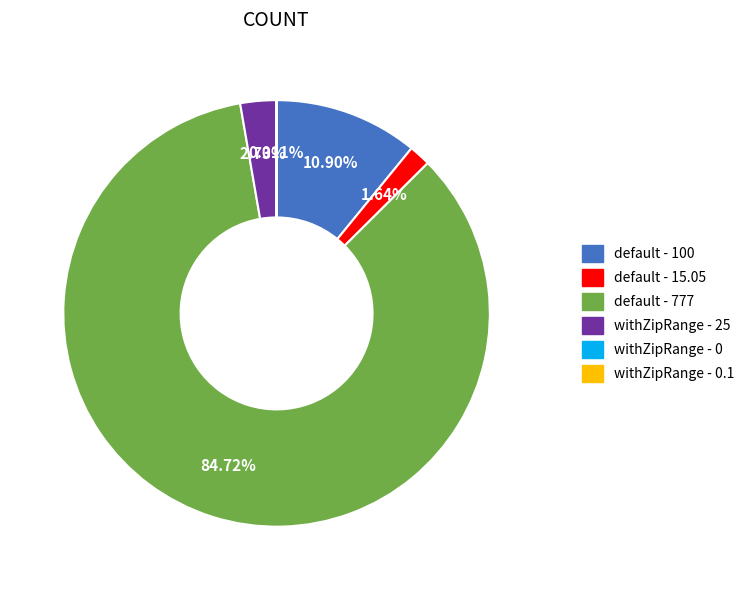

Between default - 100 and withZipRange - 25, which is larger?

default - 100